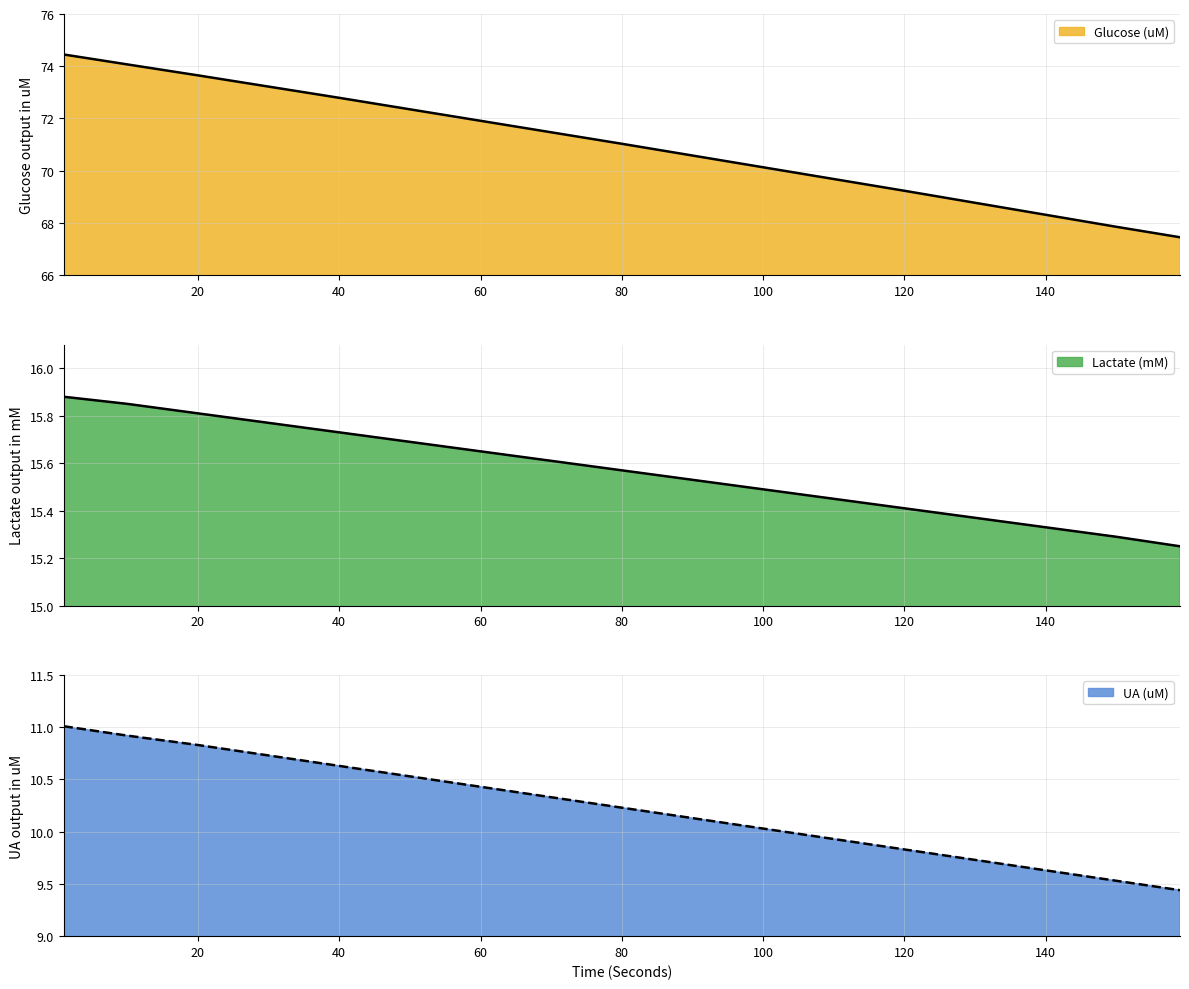

Which series changed the most between 50 and 130?

Glucose (uM)